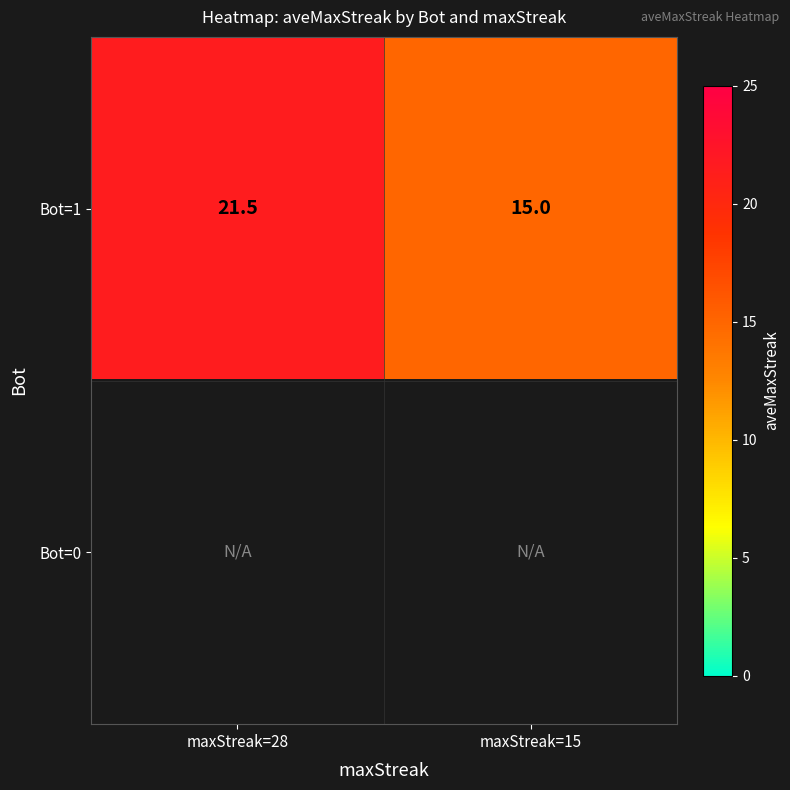

How many distinct data groups are displayed?

2